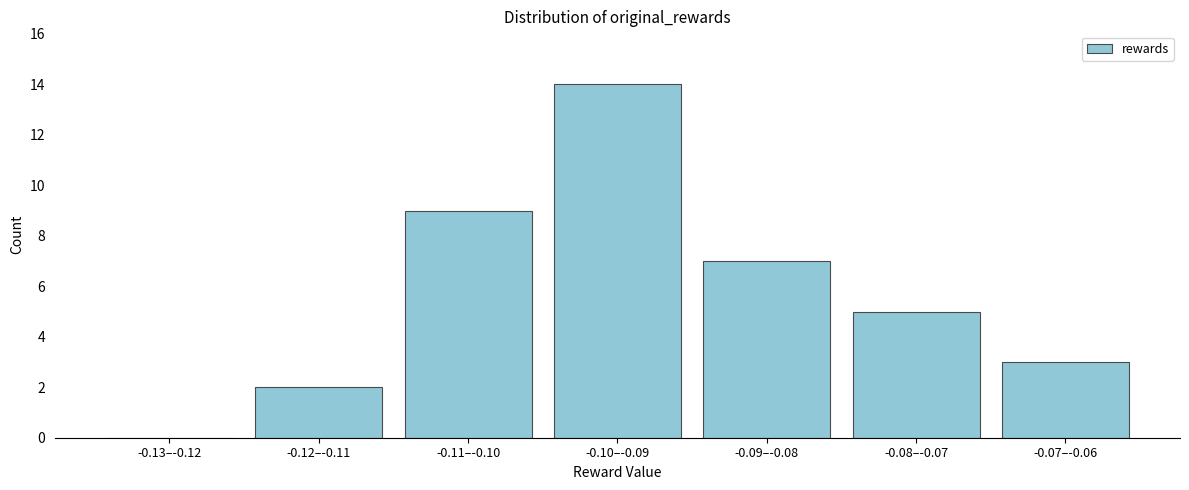

Reading left to right, what are all the values shown in this chart?

-0.13–-0.12=0	-0.12–-0.11=2	-0.11–-0.10=9	-0.10–-0.09=14	-0.09–-0.08=7	-0.08–-0.07=5	-0.07–-0.06=3